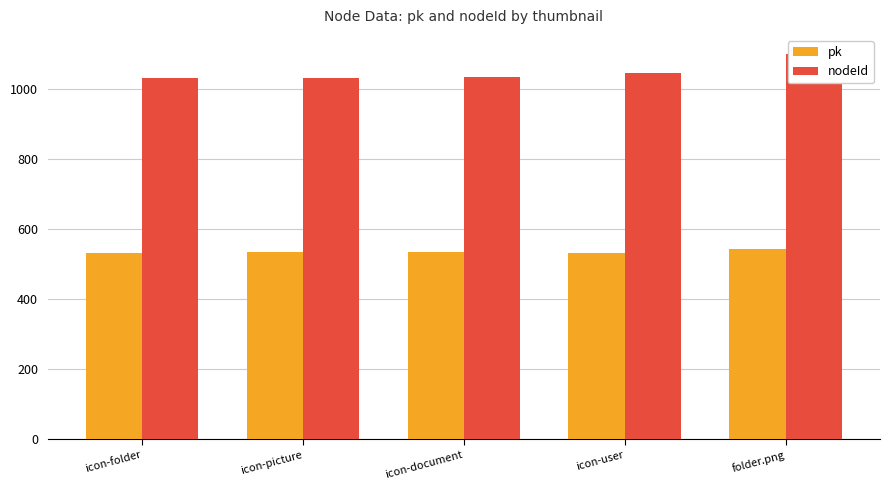

Is it true that pk equals 837 at folder.png?

False